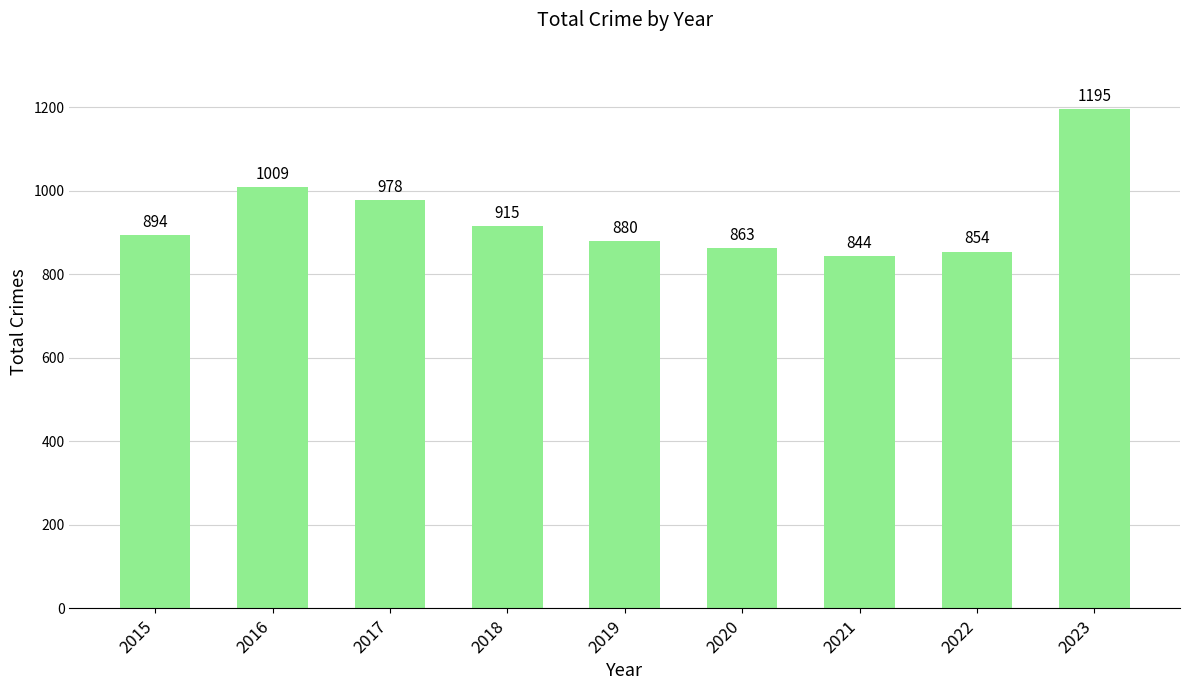

Between 2023 and 2020, which is larger?

2023